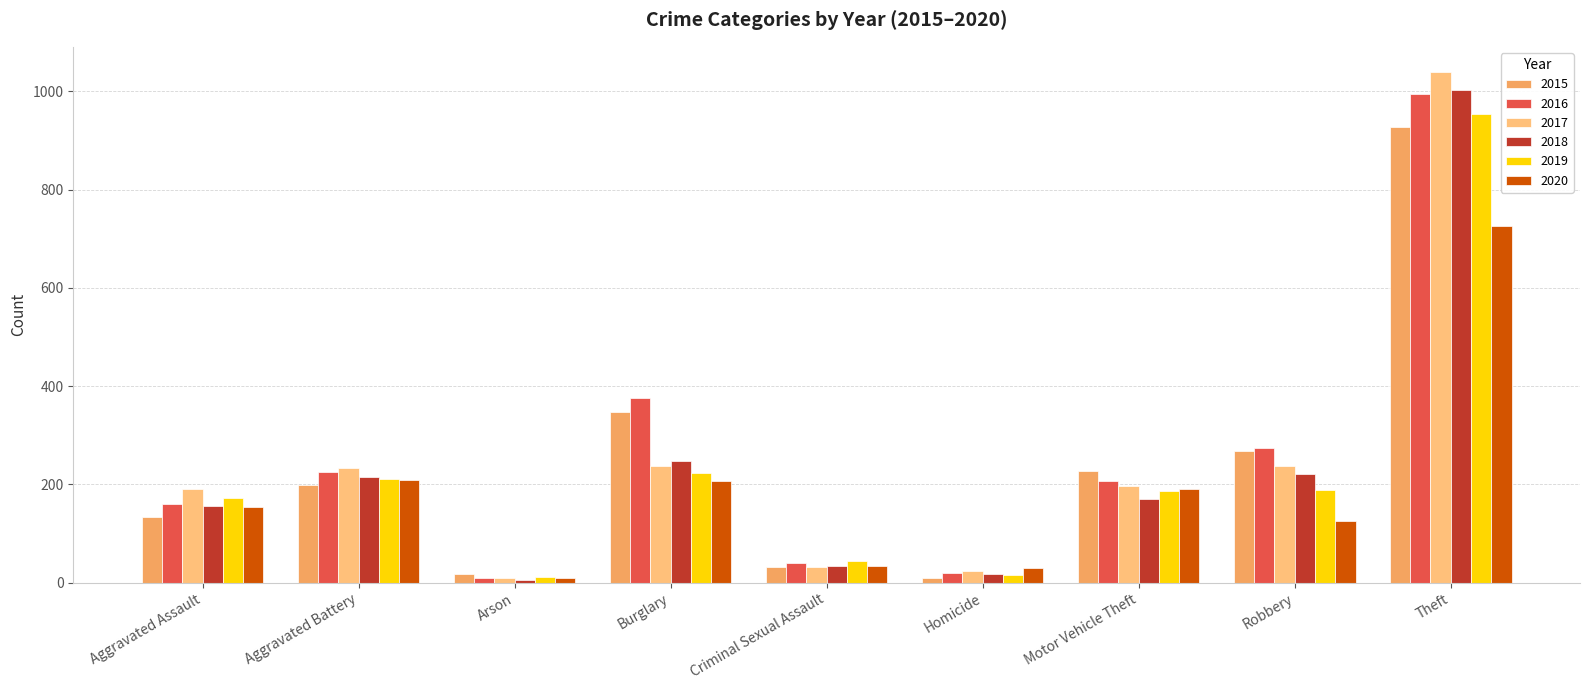

How many bars are there in each group?

6